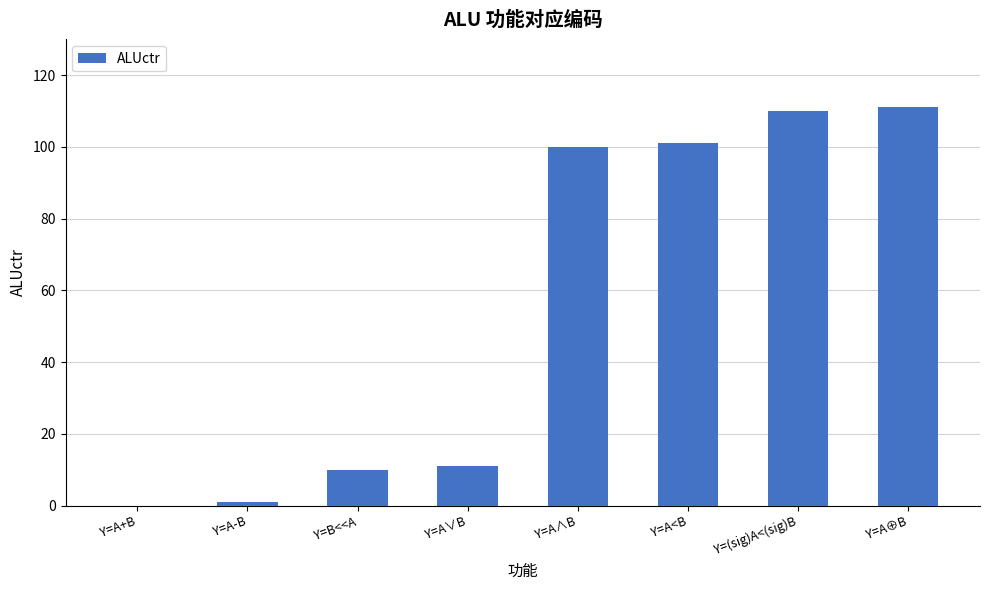

What is the greatest value displayed?

111